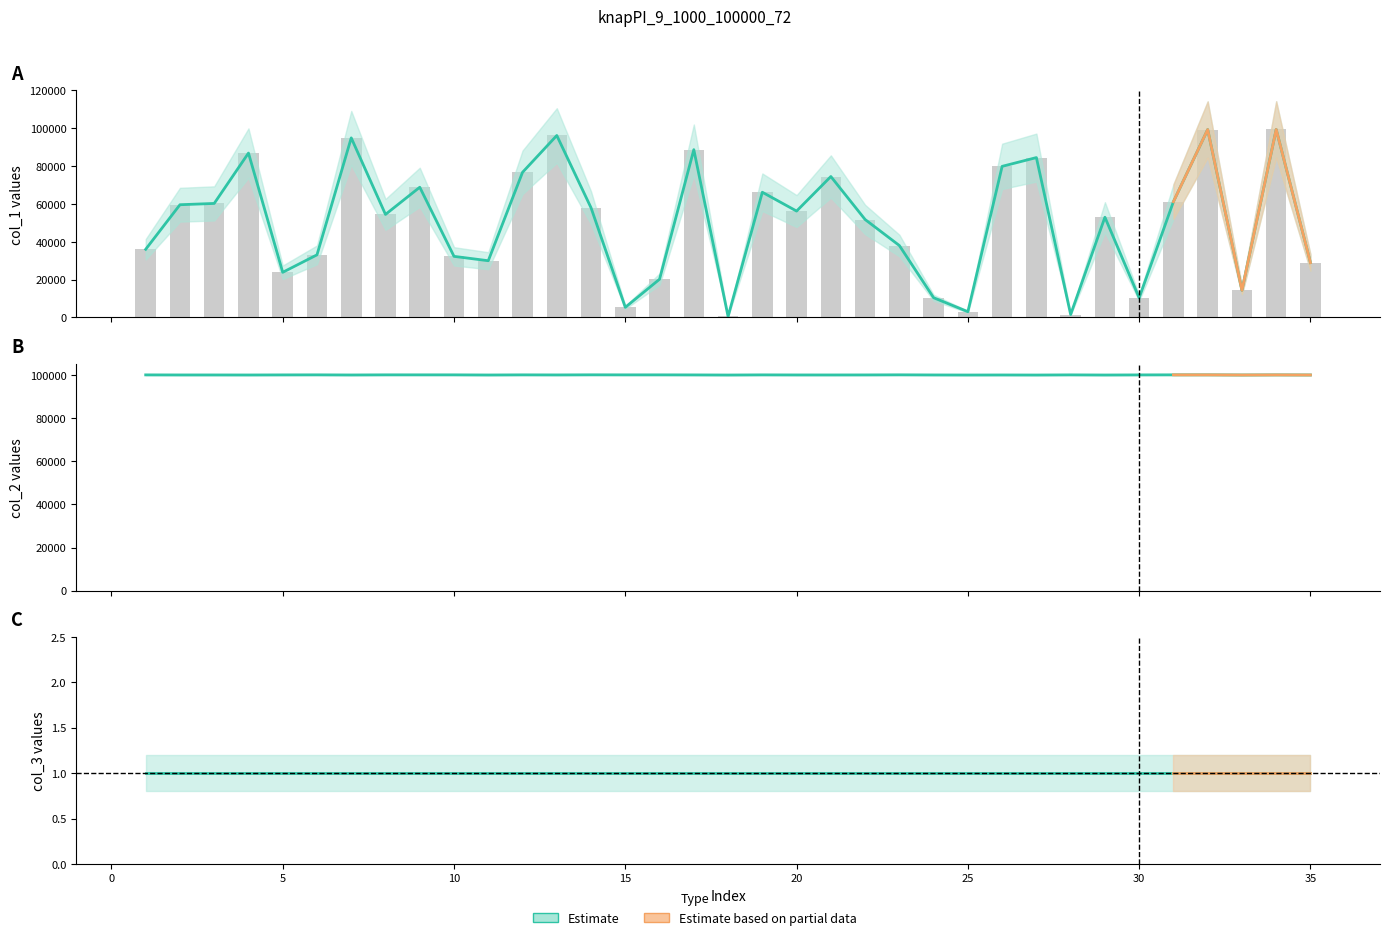

Between 18 and 32, which series saw the biggest shift?

col_1